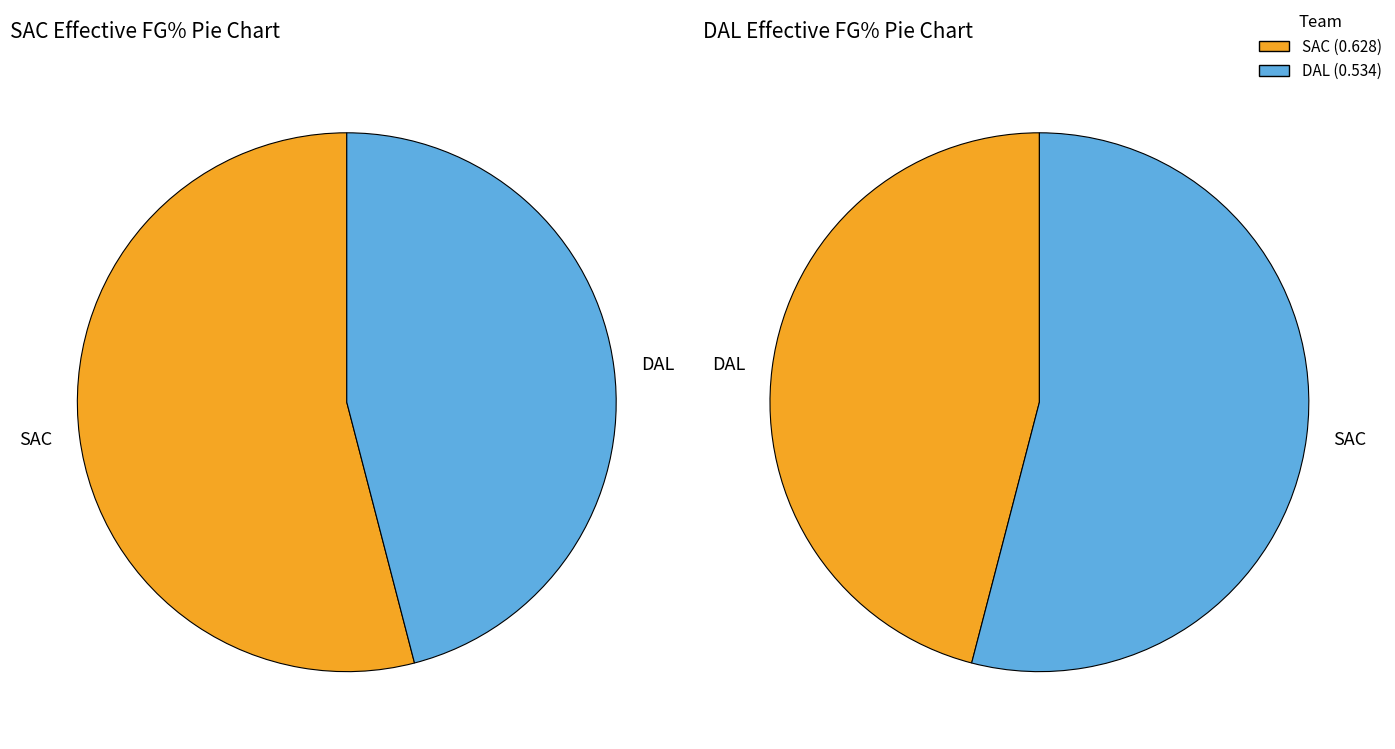

Which has a higher value, SAC or DAL?

SAC